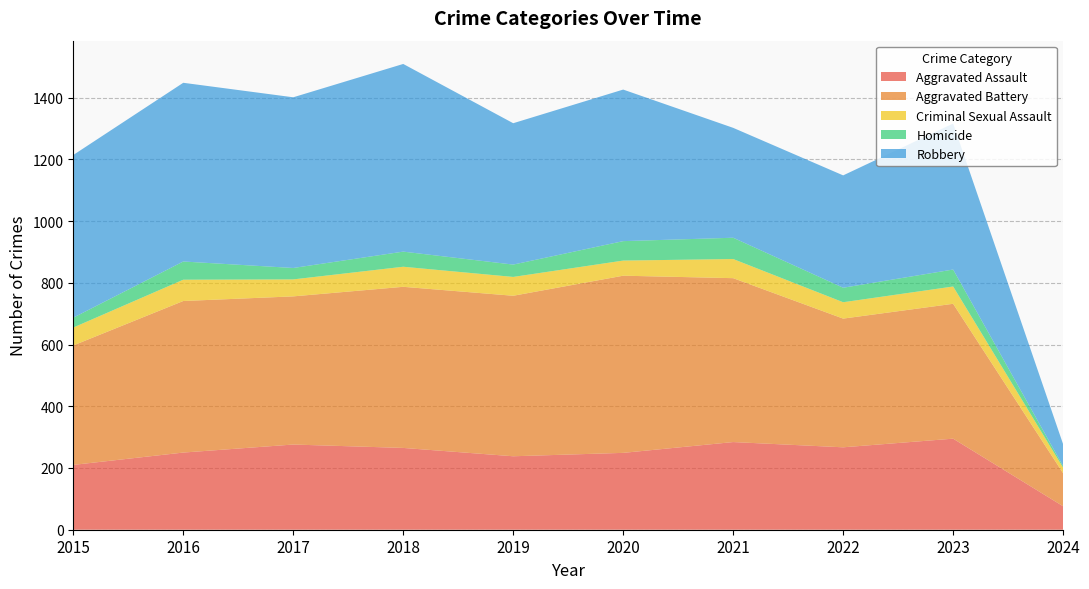

Reading left to right, transcribe all the data shown in this chart.

Aggravated Assault: 2015=210	2016=250	2017=276	2018=265	2019=238	2020=249	2021=284	2022=267	2023=295	2024=76
Aggravated Battery: 2015=387	2016=491	2017=480	2018=522	2019=520	2020=574	2021=531	2022=417	2023=437	2024=107
Criminal Sexual Assault: 2015=58	2016=69	2017=55	2018=65	2019=61	2020=49	2021=62	2022=53	2023=56	2024=18
Homicide: 2015=32	2016=59	2017=37	2018=49	2019=40	2020=63	2021=69	2022=47	2023=55	2024=5
Robbery: 2015=527	2016=579	2017=553	2018=608	2019=458	2020=491	2021=356	2022=364	2023=473	2024=71